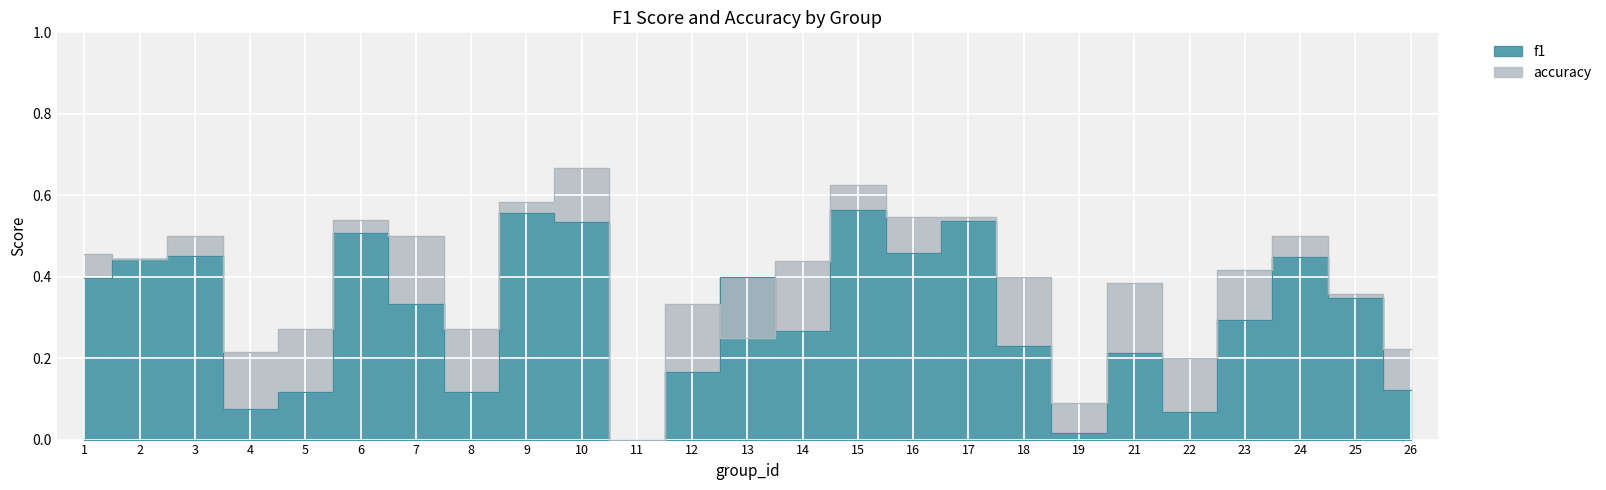

Reading left to right, what are all the values shown in this chart?

f1: 1=0.4	2=0.4	3=0.5	4=0.1	5=0.1	6=0.5	7=0.3	8=0.1	9=0.6	10=0.5	11=0.0	12=0.2	13=0.4	14=0.3	15=0.6	16=0.5	17=0.5	18=0.2	19=0.0	21=0.2	22=0.1	23=0.3	24=0.4	25=0.3	26=0.1
accuracy: 1=0.5	2=0.4	3=0.5	4=0.2	5=0.3	6=0.5	7=0.5	8=0.3	9=0.6	10=0.7	11=0.0	12=0.3	13=0.2	14=0.4	15=0.6	16=0.5	17=0.5	18=0.4	19=0.1	21=0.4	22=0.2	23=0.4	24=0.5	25=0.4	26=0.2